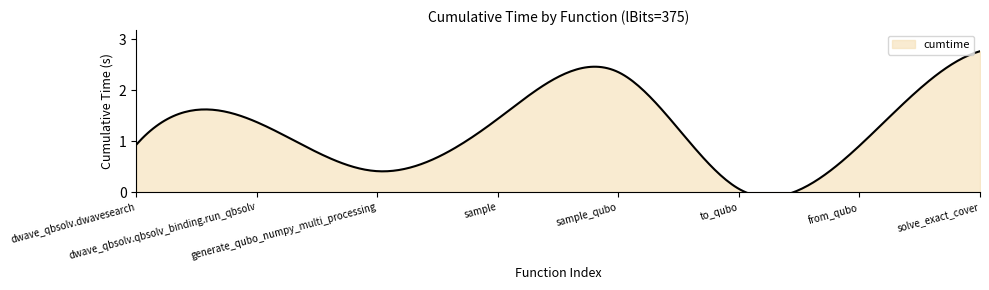

The chart shows a value of 0.7 at generate_qubo_numpy_multi_processing. True or false?

False